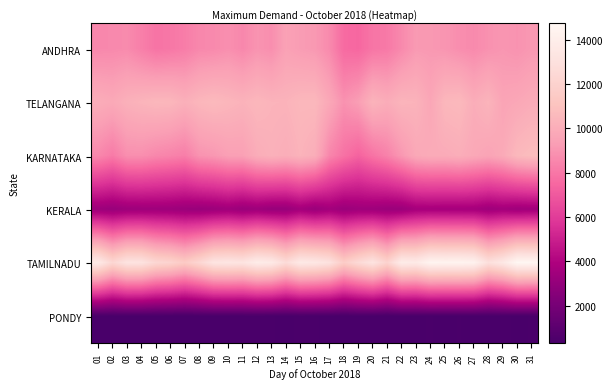

Which has a higher value, 22 or 13?

13